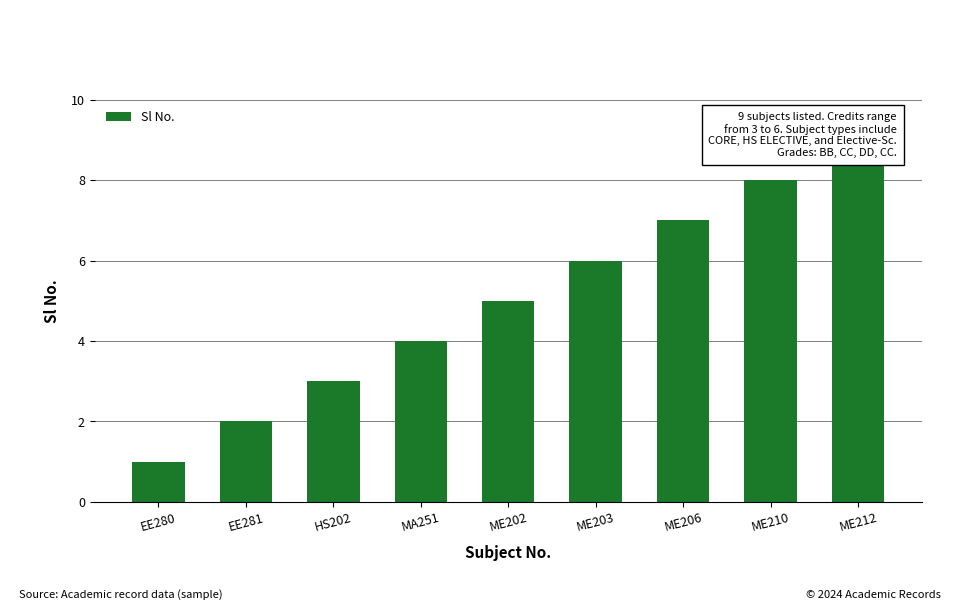

What is the maximum value shown in the chart?

9